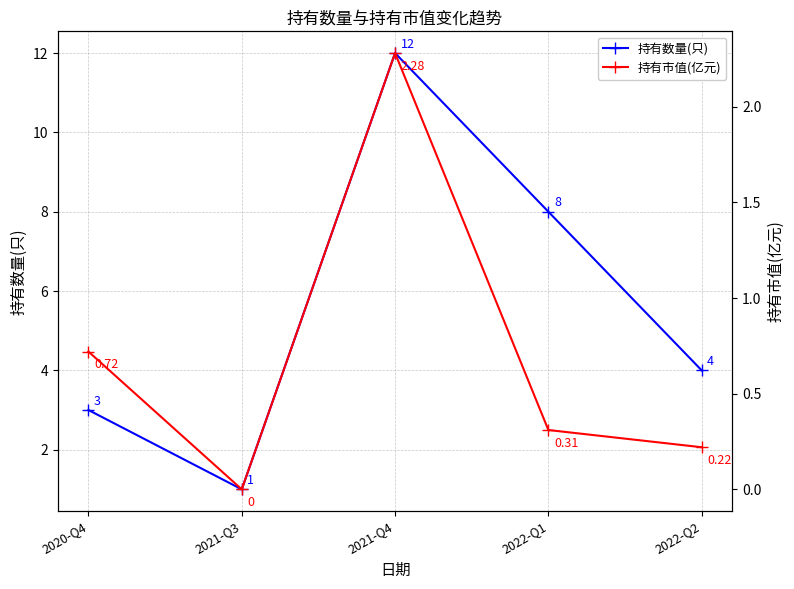

Reading left to right, list all the values displayed in this chart.

持有数量(只): 3.0	1.0	12.0	8.0	4.0
持有市值(亿元): 0.7	0.0	2.3	0.3	0.2